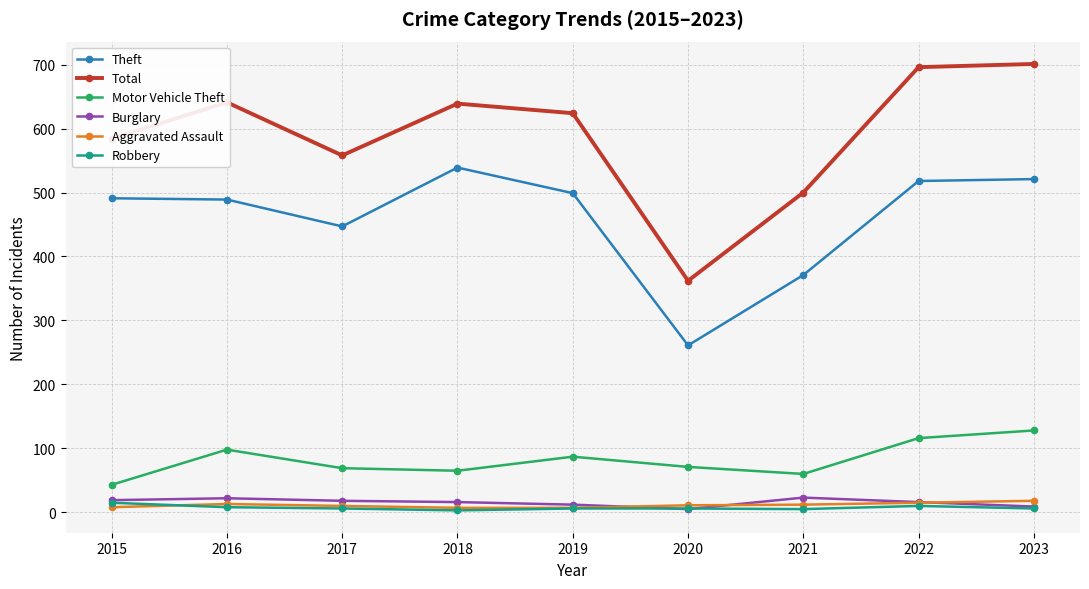

Is the value of Motor Vehicle Theft at 2017 greater than the value of Robbery at 2019?

Yes